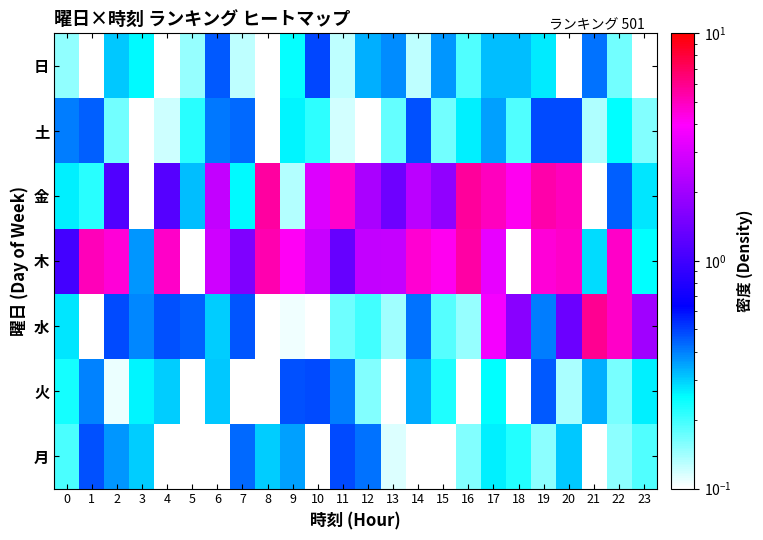

Reading left to right, transcribe all the data shown in this chart.

月: 0=0.2	1=0.5	2=0.4	3=0.3	4=0.1	5=0.1	6=0.0	7=0.4	8=0.3	9=0.4	10=0.0	11=0.5	12=0.4	13=0.1	14=0.1	15=0.1	16=0.2	17=0.3	18=0.2	19=0.2	20=0.3	21=0.1	22=0.2	23=0.2
火: 0=0.2	1=0.4	2=0.1	3=0.3	4=0.3	5=0.0	6=0.3	7=0.1	8=0.0	9=0.5	10=0.5	11=0.4	12=0.2	13=0.1	14=0.3	15=0.2	16=0.1	17=0.3	18=0.0	19=0.5	20=0.1	21=0.3	22=0.2	23=0.3
水: 0=0.3	1=0.1	2=0.5	3=0.4	4=0.5	5=0.4	6=0.3	7=0.5	8=0.1	9=0.1	10=0.0	11=0.2	12=0.2	13=0.1	14=0.4	15=0.2	16=0.1	17=3.7	18=1.7	19=0.4	20=1.4	21=5.9	22=4.9	23=2.0
木: 0=1.0	1=5.1	2=4.5	3=0.4	4=4.9	5=0.0	6=2.8	7=1.6	8=5.3	9=4.1	10=2.7	11=1.3	12=2.6	13=2.6	14=4.6	15=4.2	16=5.4	17=3.4	18=0.1	19=4.6	20=4.8	21=0.3	22=4.9	23=0.3
金: 0=0.3	1=0.2	2=1.1	3=0.1	4=1.2	5=0.3	6=2.6	7=0.3	8=5.5	9=0.1	10=3.1	11=4.8	12=2.1	13=1.4	14=2.4	15=1.8	16=5.6	17=5.0	18=4.2	19=5.4	20=5.0	21=0.1	22=0.4	23=0.3
土: 0=0.4	1=0.4	2=0.2	3=0.1	4=0.1	5=0.2	6=0.4	7=0.4	8=0.0	9=0.3	10=0.2	11=0.1	12=0.1	13=0.2	14=0.5	15=0.2	16=0.3	17=0.4	18=0.2	19=0.5	20=0.5	21=0.1	22=0.3	23=0.2
日: 0=0.1	1=0.0	2=0.3	3=0.3	4=0.0	5=0.1	6=0.5	7=0.1	8=0.1	9=0.2	10=0.5	11=0.1	12=0.3	13=0.4	14=0.1	15=0.4	16=0.2	17=0.3	18=0.3	19=0.3	20=0.1	21=0.4	22=0.2	23=0.1